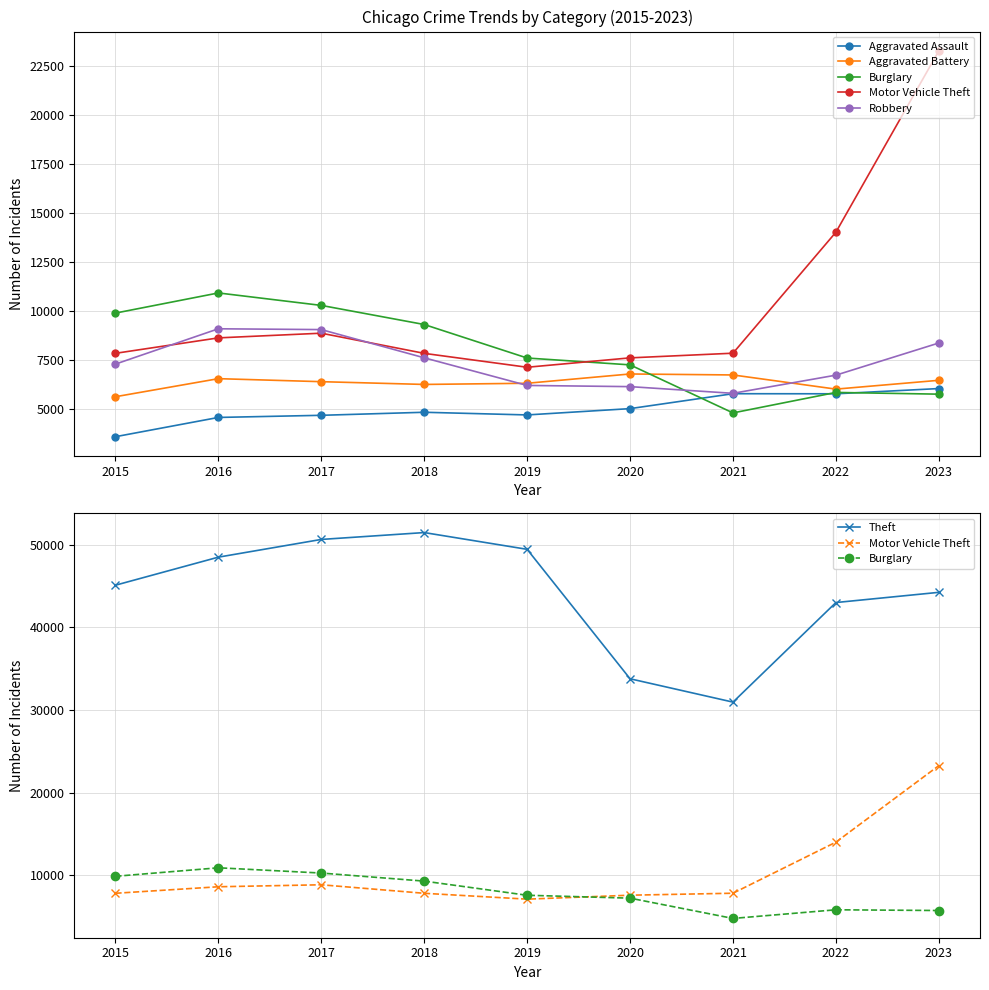

What is the sum of the Aggravated Assault values at 2018 and 2020?

9858